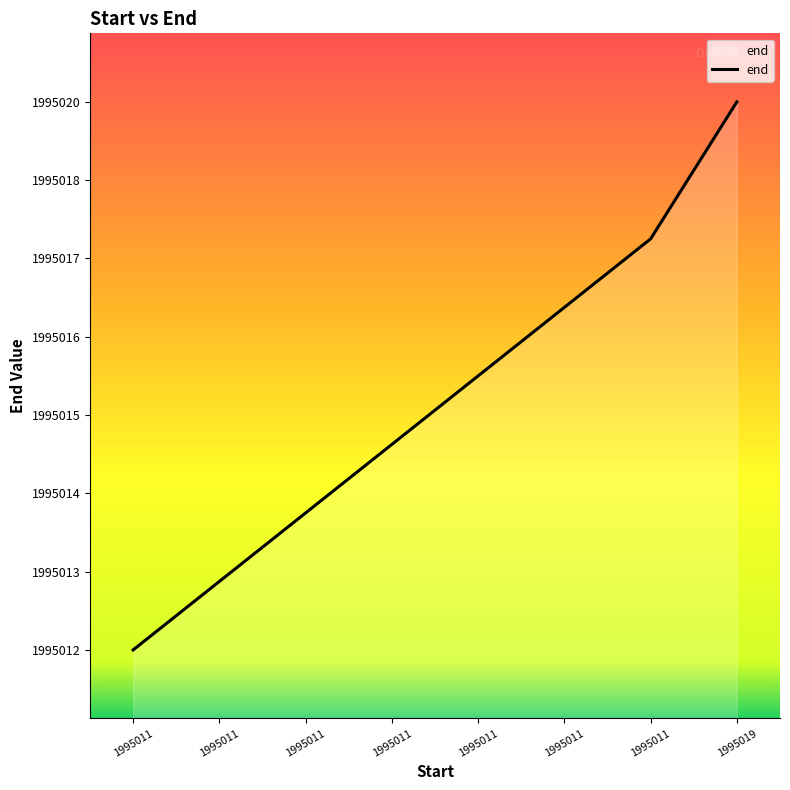

Does the chart display data point markers on the line(s)?

No